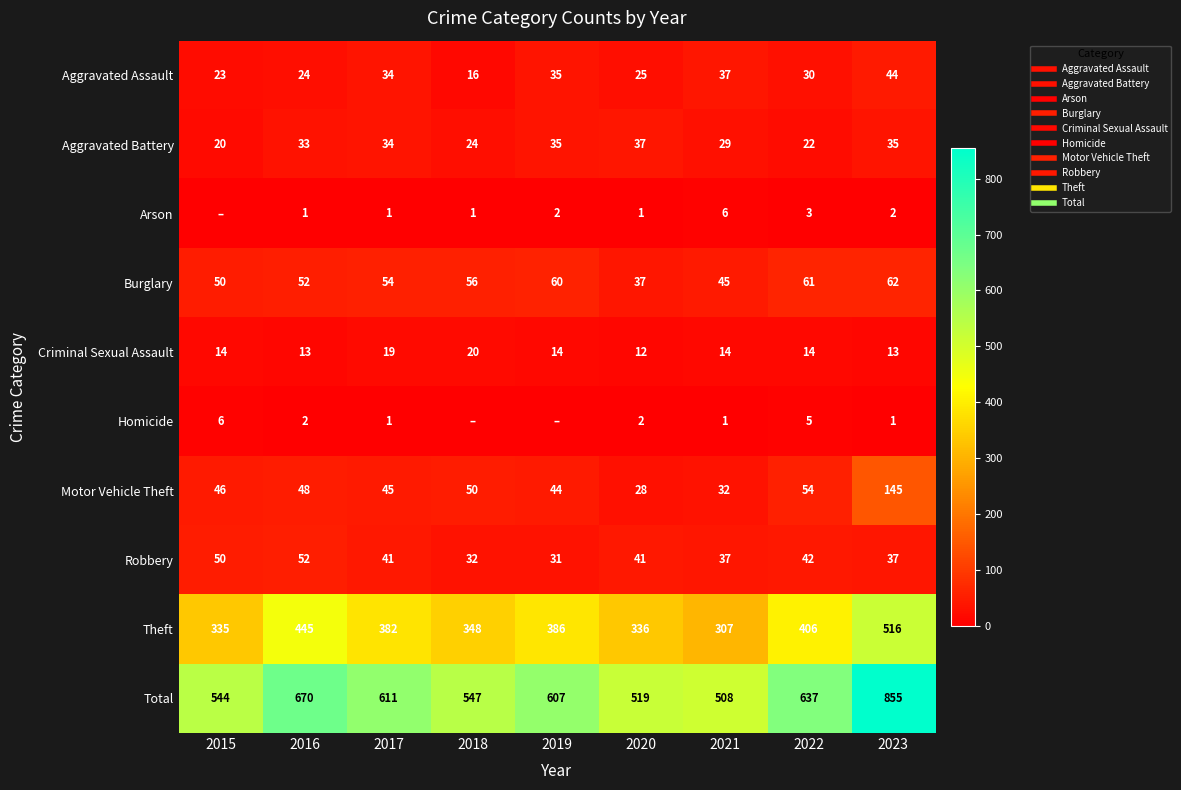

Which has a higher value, 2017 or 2023?

2023